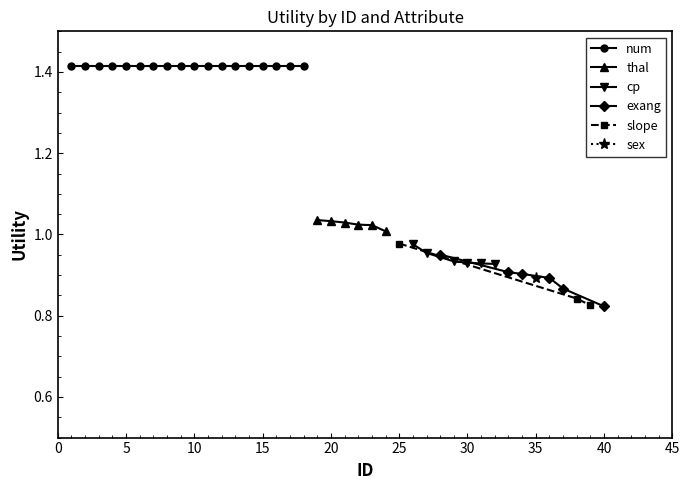

Which series has the widest spread of values?

exang